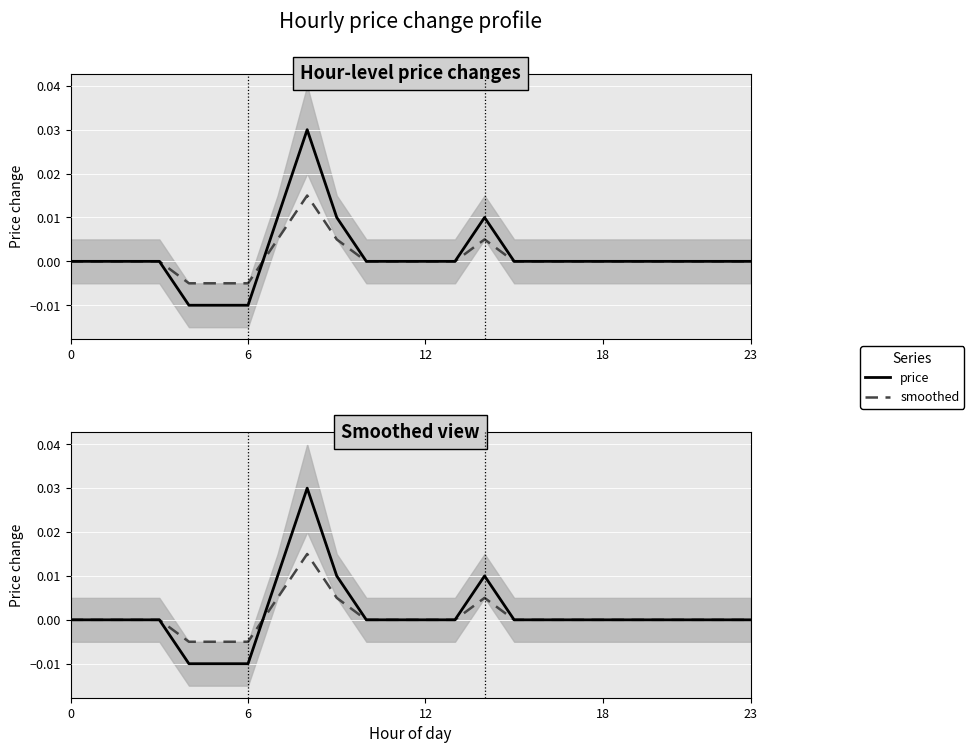

After their last crossing, which series has the higher values: price or smoothed?

price